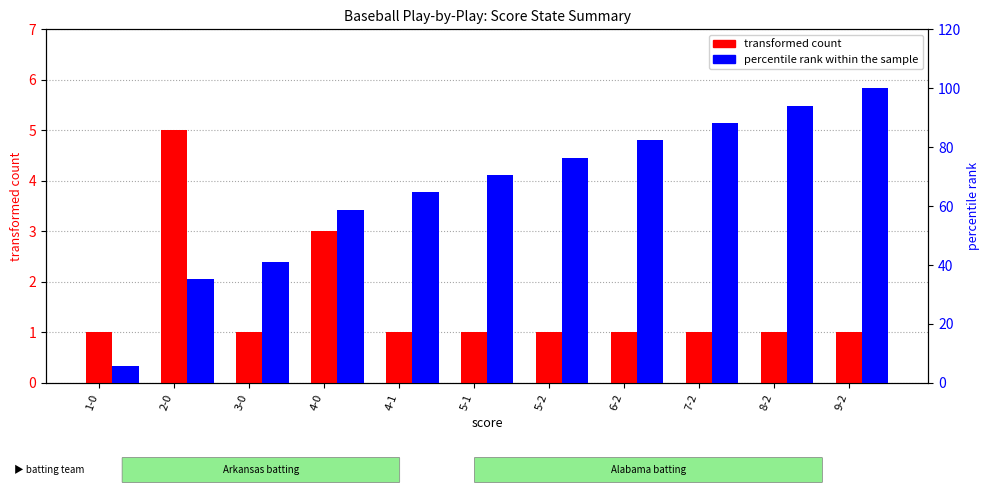

True or false: transformed count has a value of 8.2 at 2-0.

False